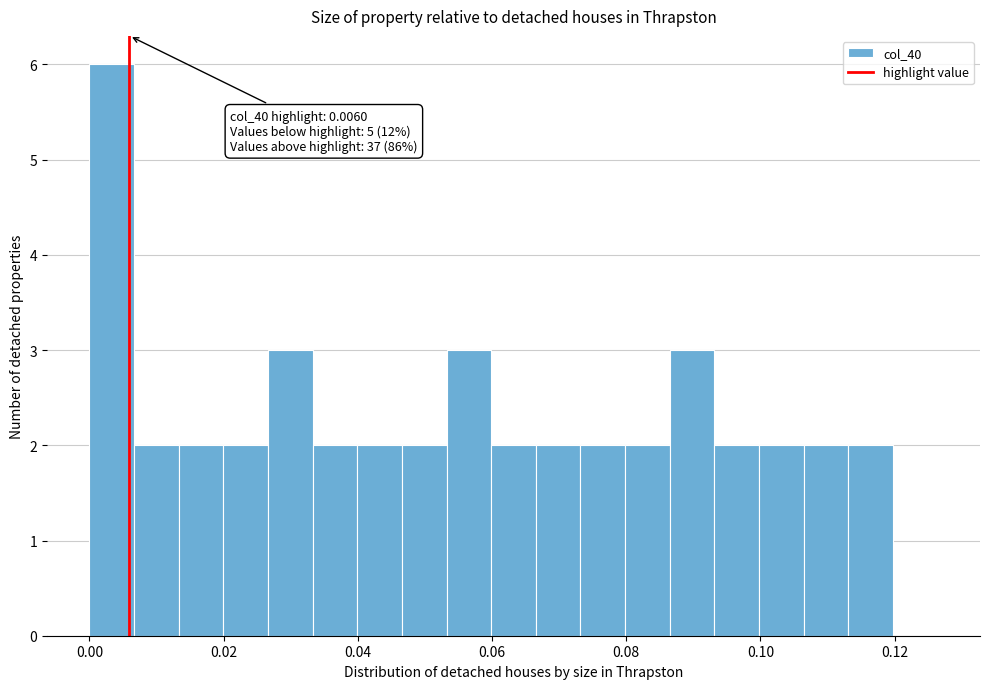

Around what value on the x-axis is the tallest bar? Give the approximate position of its centre, as read against the axis.

0.004